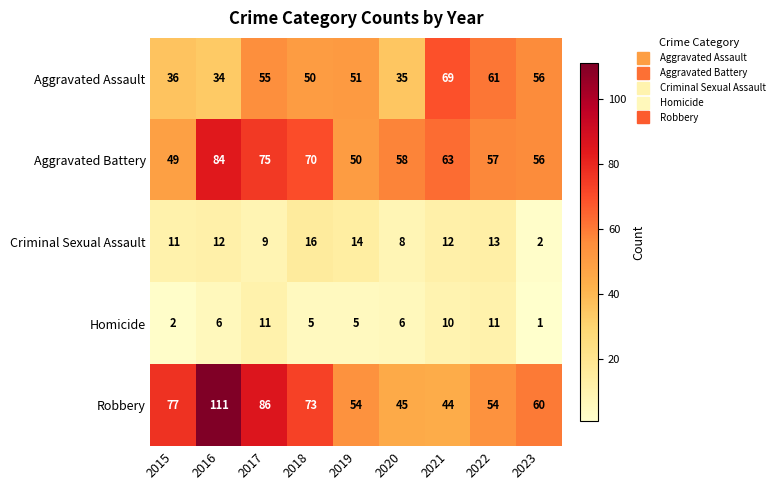

What is the spread (max minus min) of values at 2017?

77